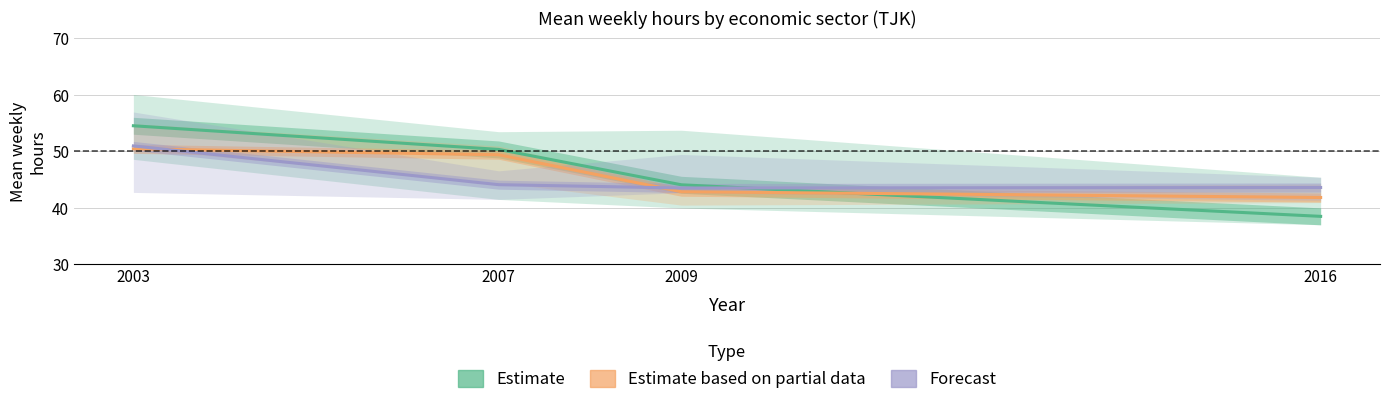

How many lines are shown in the chart?

3